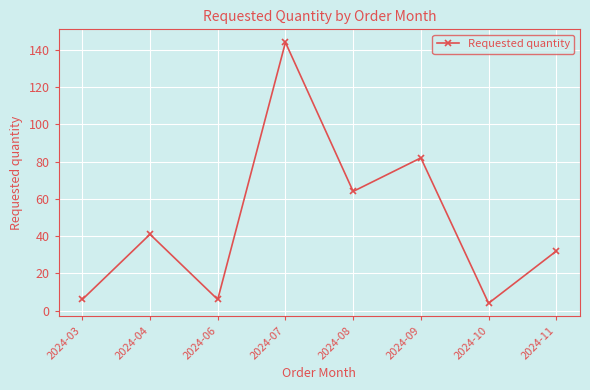

How many interior local peaks (higher than both neighbors) does the data have?

3